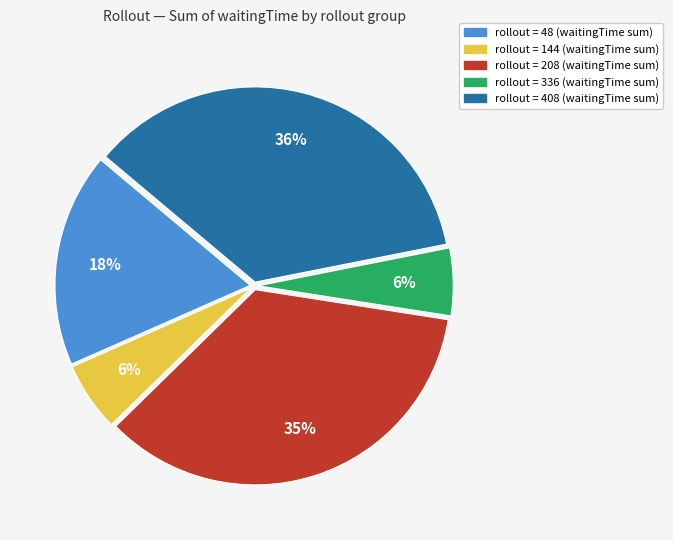

Is there a majority slice in this chart?

No